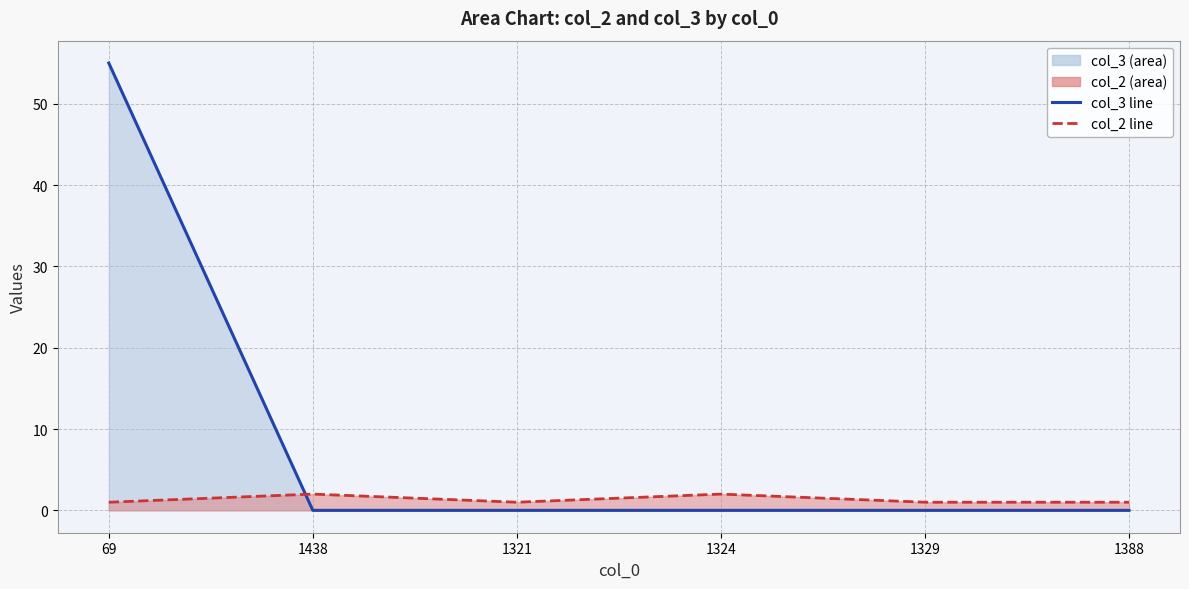

True or false: col_3 line has more than 2 interior local peaks.

False